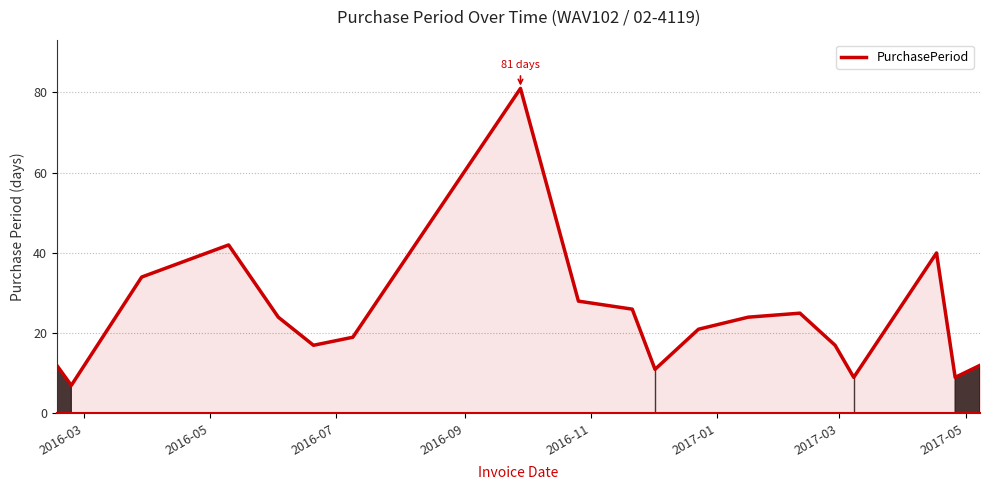

What is the greatest value displayed?

81